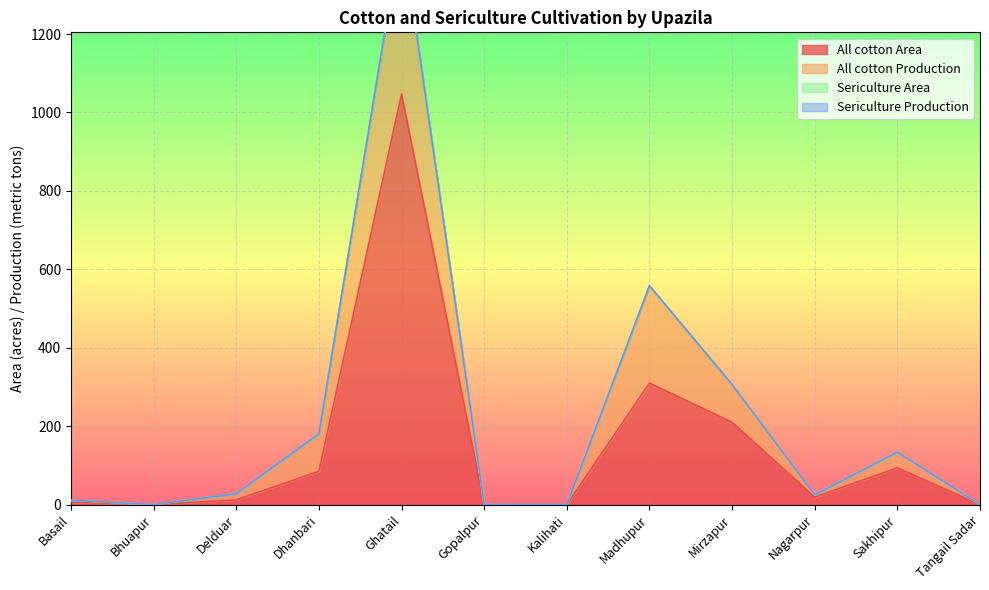

The All cotton Area series shows 0.0 at Kalihati. True or false?

True